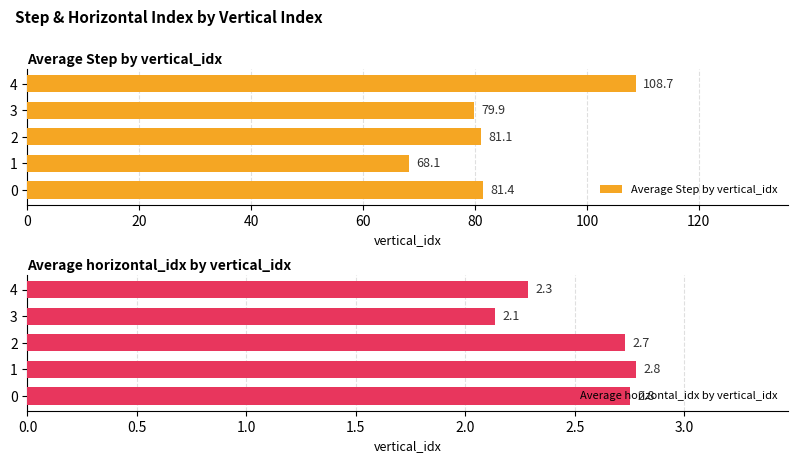

The Average Step by vertical_idx series shows 81.1 at 2. True or false?

True